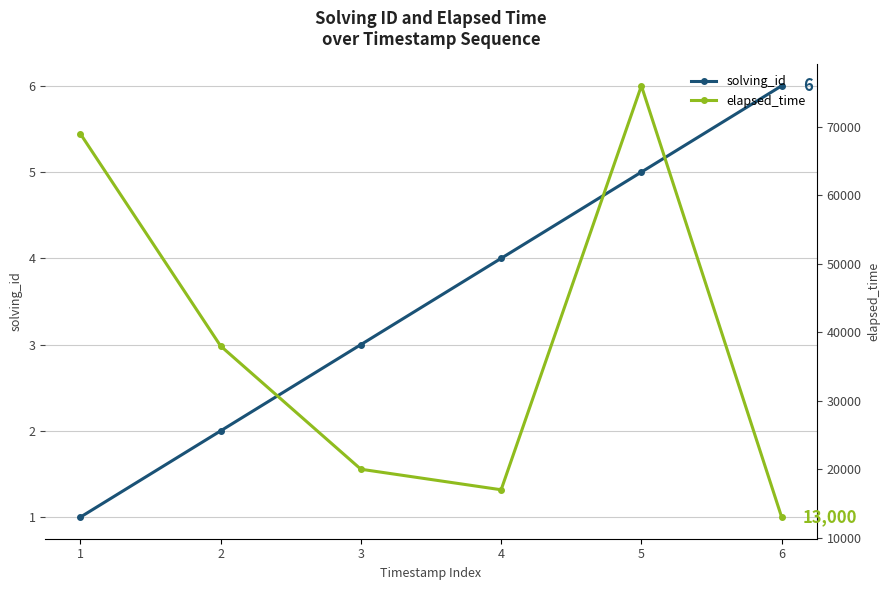

What are all the series names shown in the legend?

solving_id, elapsed_time